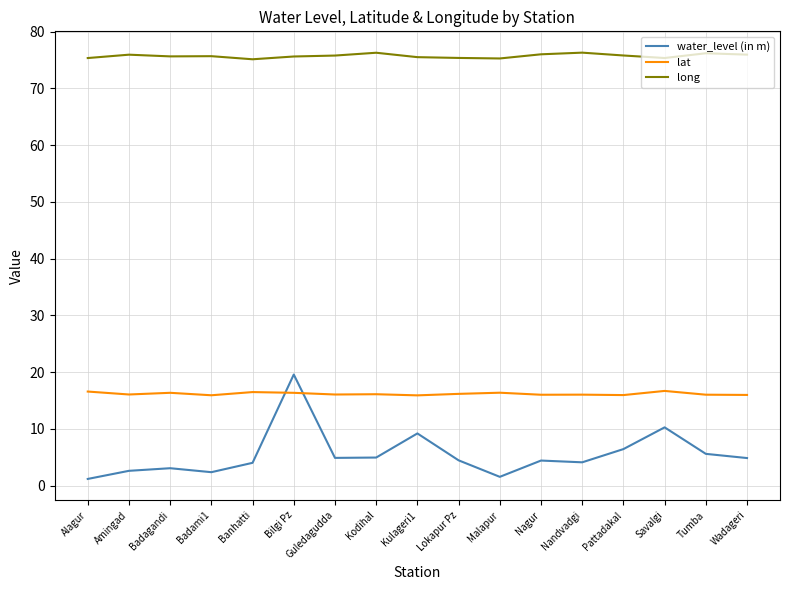

Where is the first local minimum for water_level (in m)?

Badami1